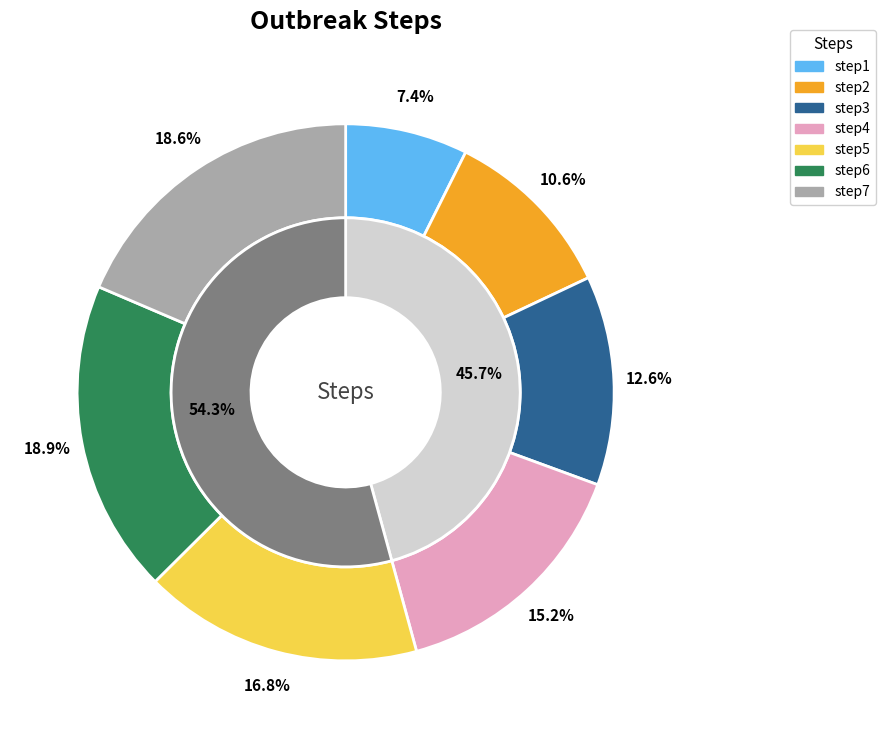

To the nearest percent, what is the average slice percentage?

14%